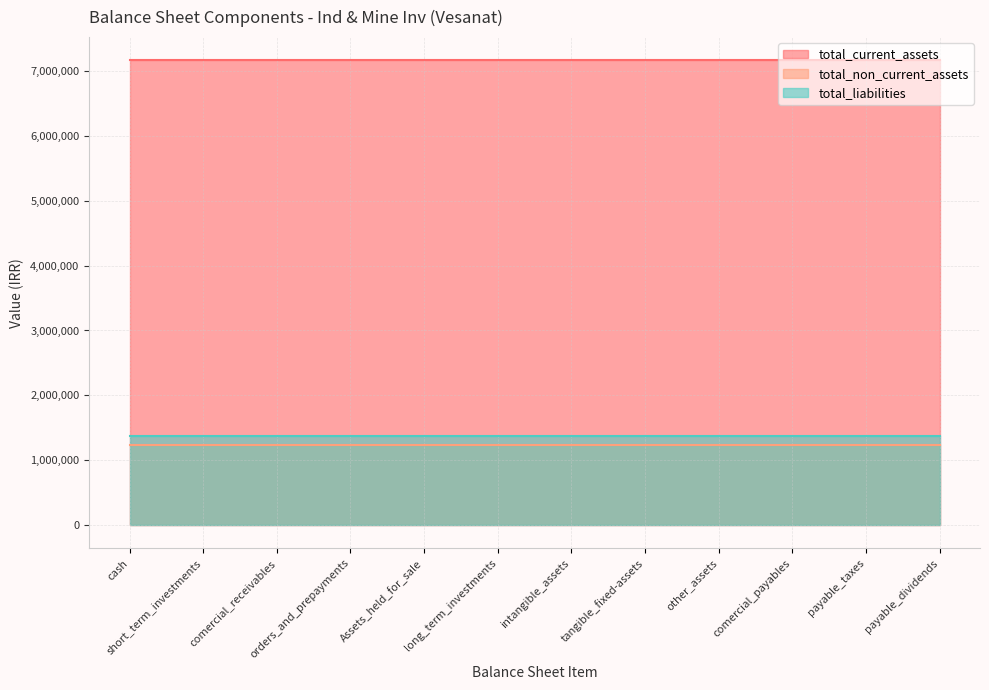

What is the label of the 11th point from the left?

payable_taxes